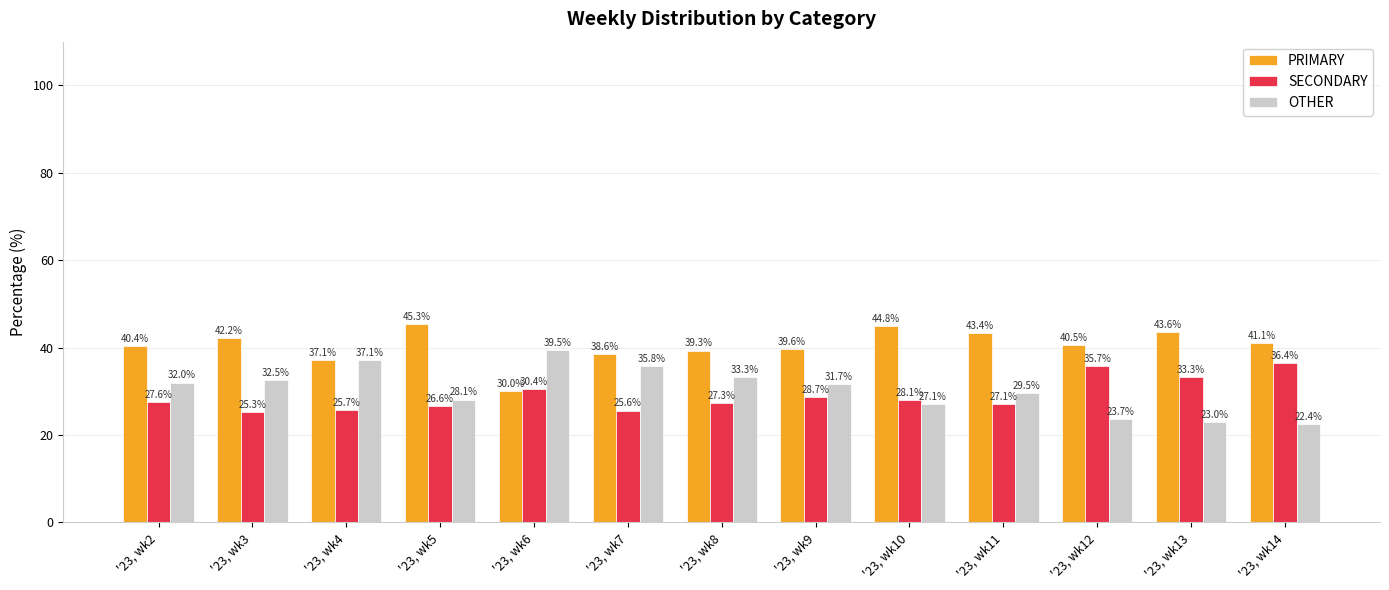

Reading right to left, list all the values displayed in this chart.

PRIMARY: '23, wk14=41.1	'23, wk13=43.6	'23, wk12=40.5	'23, wk11=43.4	'23, wk10=44.8	'23, wk9=39.6	'23, wk8=39.3	'23, wk7=38.6	'23, wk6=30.0	'23, wk5=45.3	'23, wk4=37.1	'23, wk3=42.2	'23, wk2=40.4
SECONDARY: '23, wk14=36.4	'23, wk13=33.3	'23, wk12=35.7	'23, wk11=27.1	'23, wk10=28.1	'23, wk9=28.7	'23, wk8=27.3	'23, wk7=25.6	'23, wk6=30.4	'23, wk5=26.6	'23, wk4=25.7	'23, wk3=25.3	'23, wk2=27.6
OTHER: '23, wk14=22.4	'23, wk13=23.0	'23, wk12=23.7	'23, wk11=29.5	'23, wk10=27.1	'23, wk9=31.7	'23, wk8=33.3	'23, wk7=35.8	'23, wk6=39.5	'23, wk5=28.1	'23, wk4=37.1	'23, wk3=32.5	'23, wk2=32.0